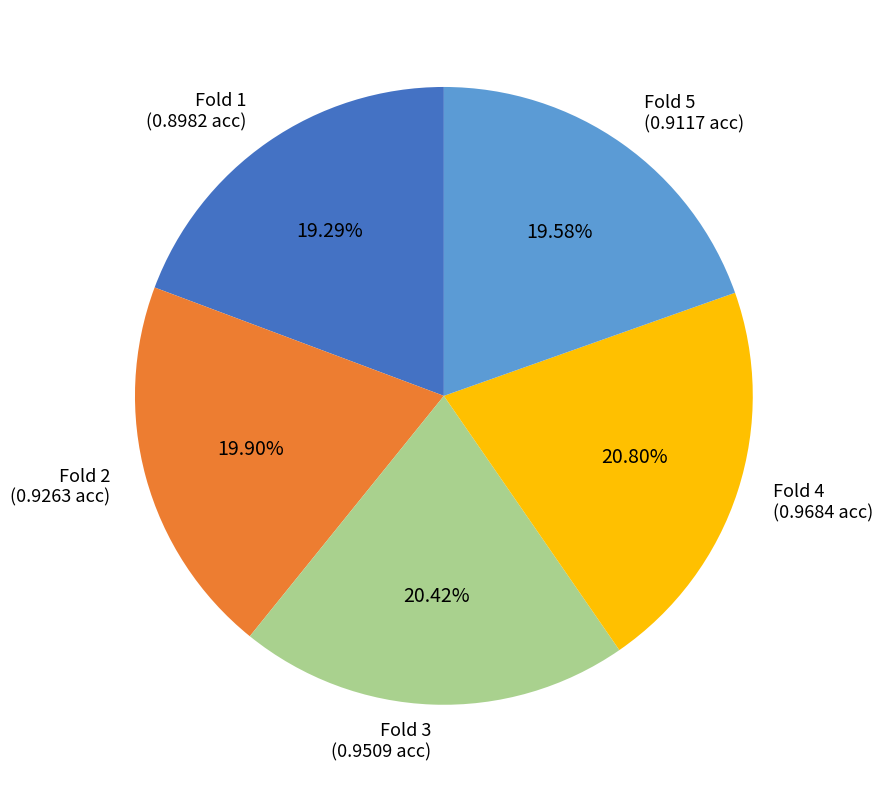

Is there any slice that represents more than half of the pie?

No